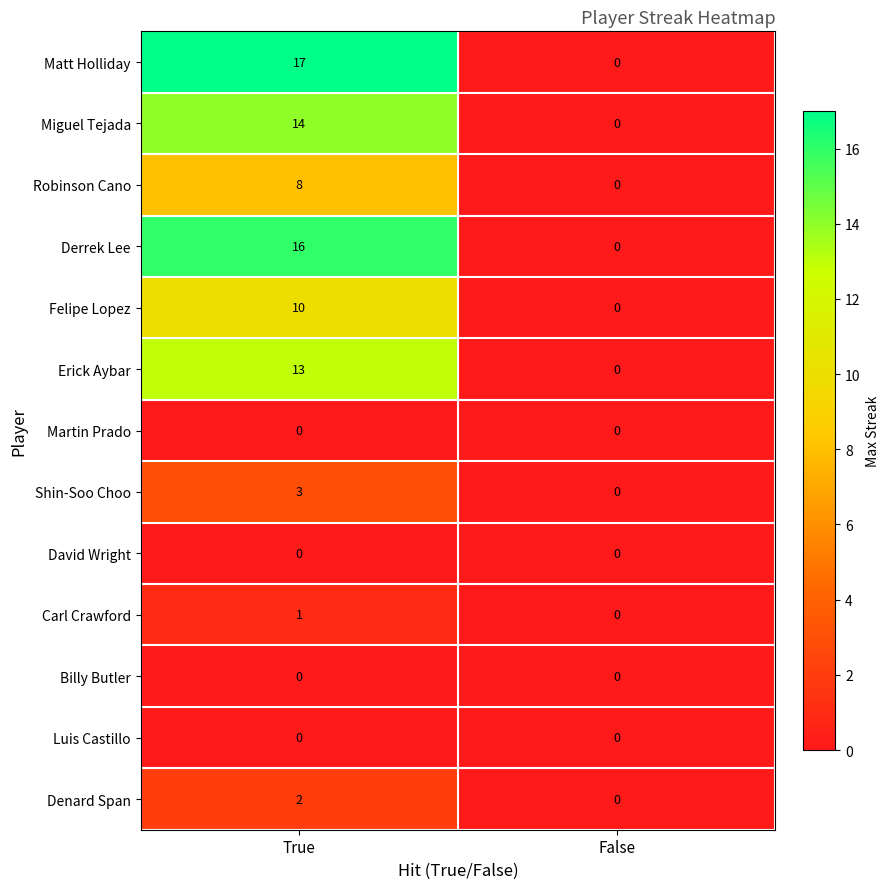

At which category is the sum across all series the highest?

True